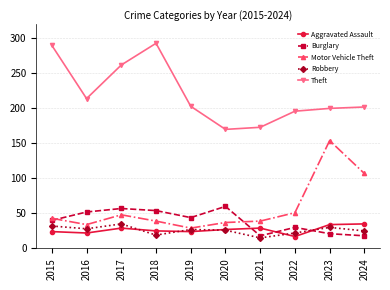

What is the value of the Burglary point at the 4th from the left?

54